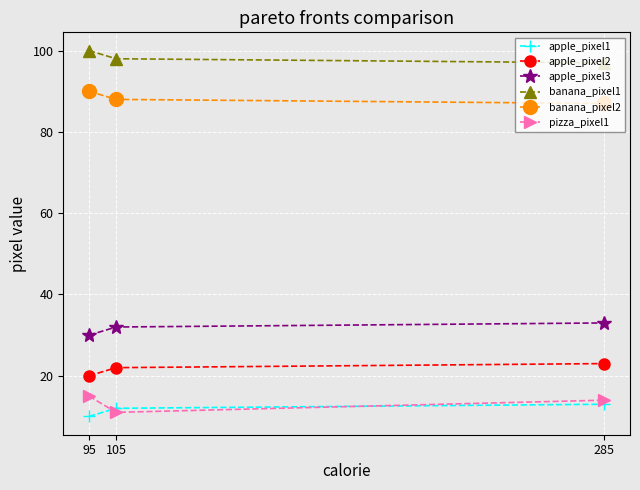

Which category has the lowest value across all series?

95